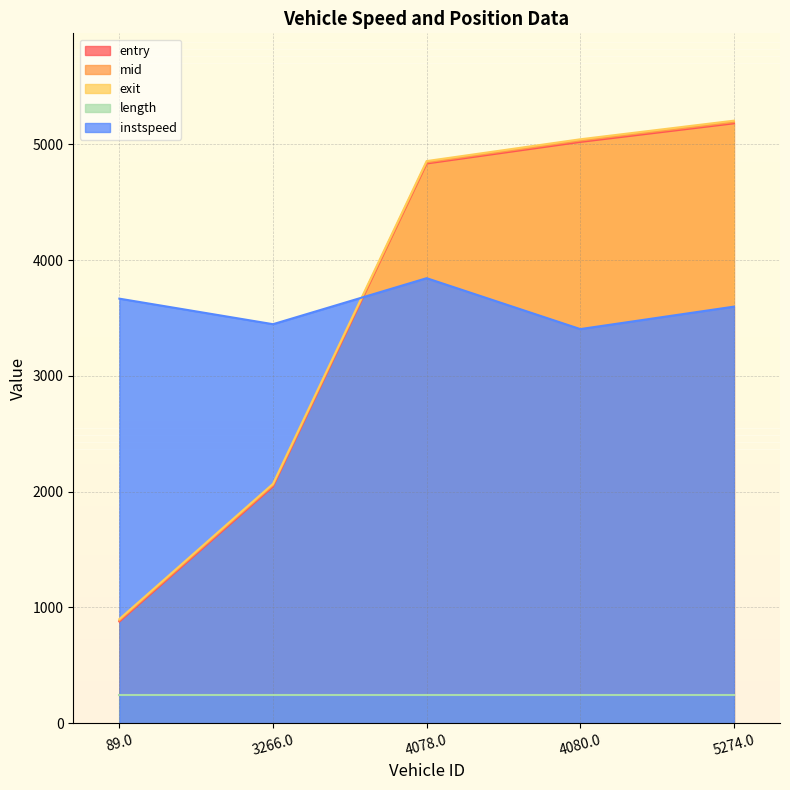

What is the average value of the entry series?

3591.1